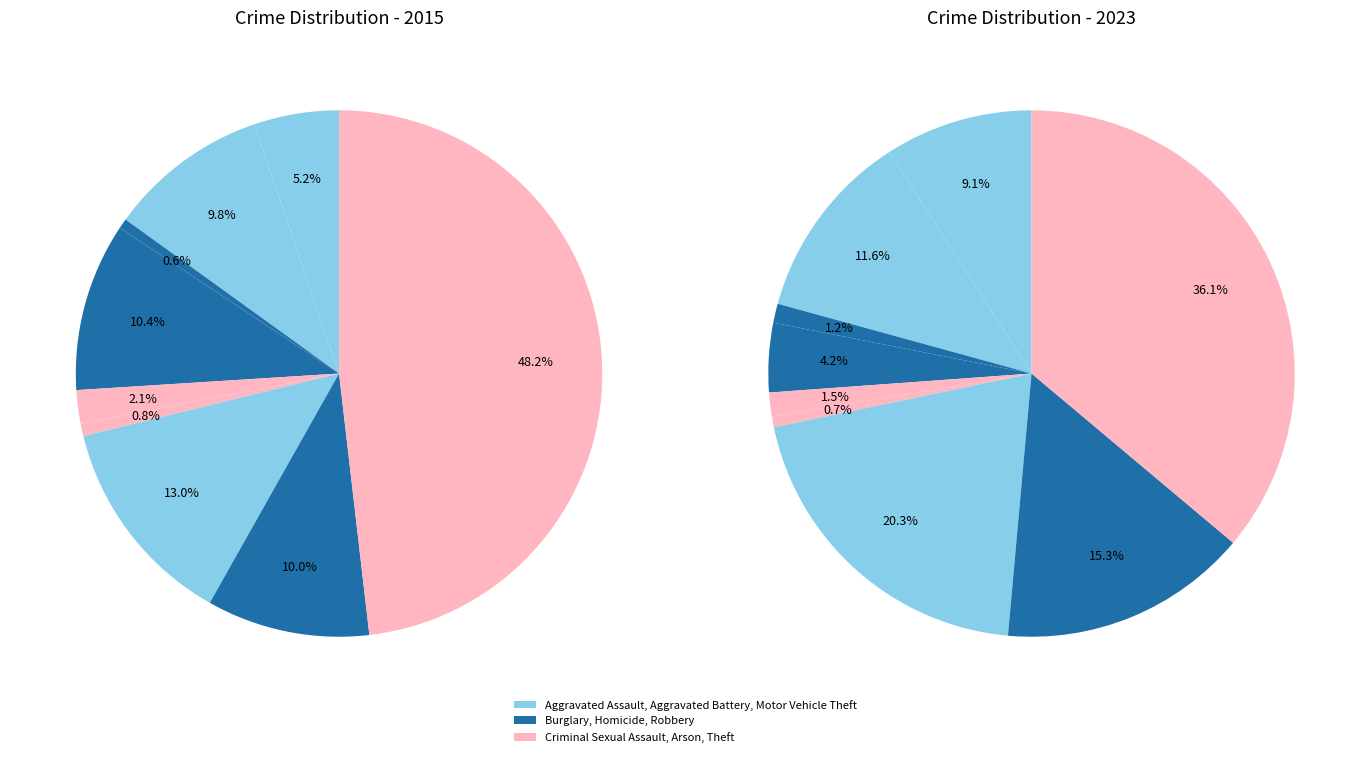

How many slices are in this pie chart?

9